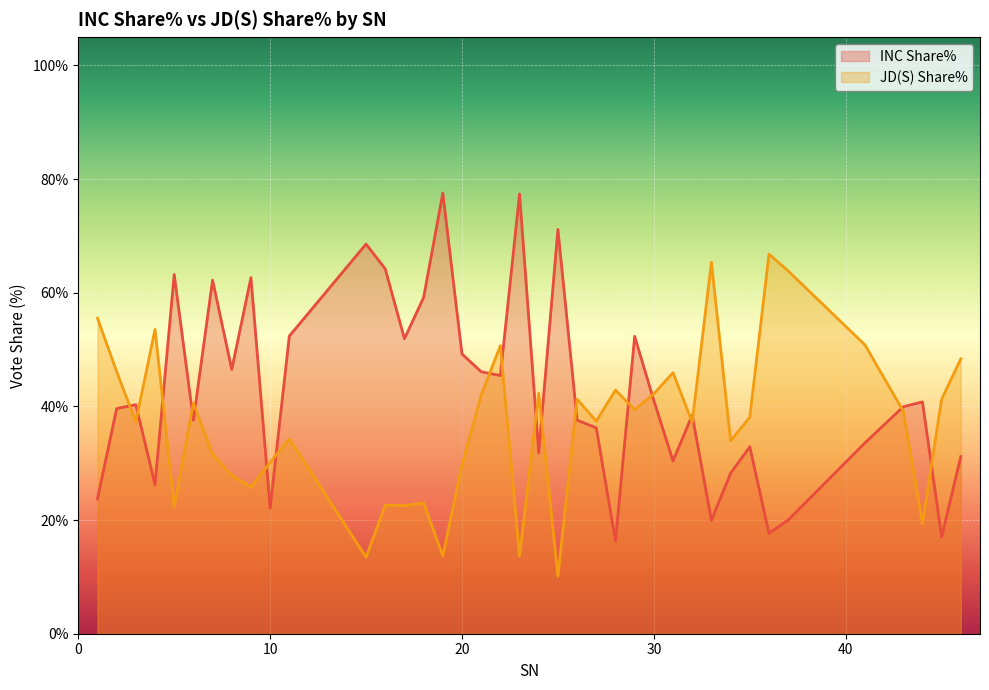

What is the greatest value displayed?

77.5